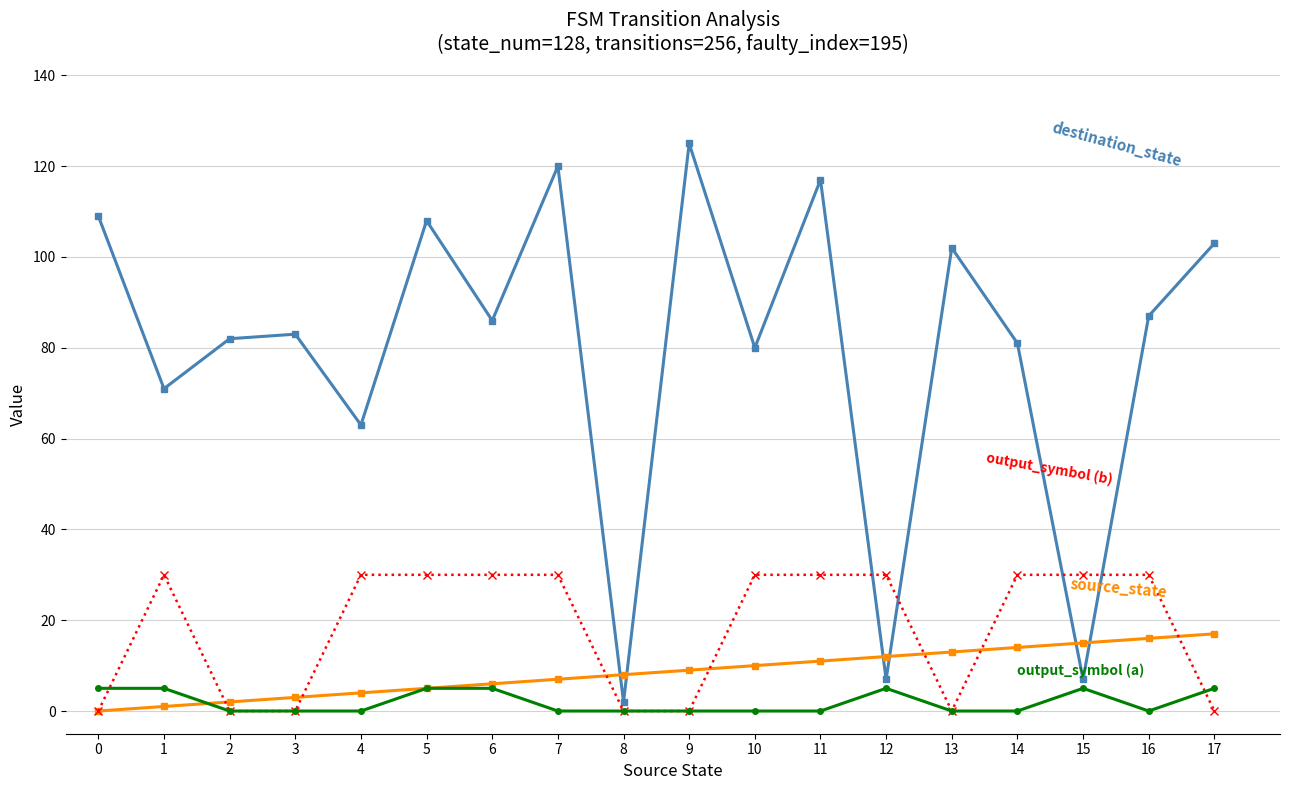

Which category has the highest value across all series?

9